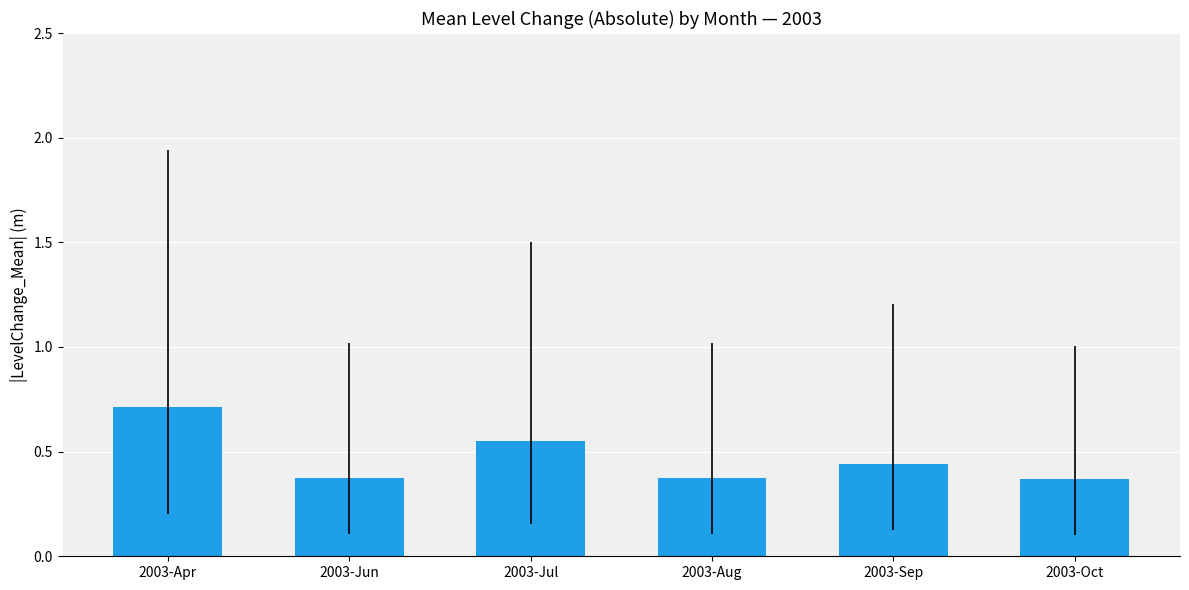

What is the approximate value at 2003-Apr?

0.7